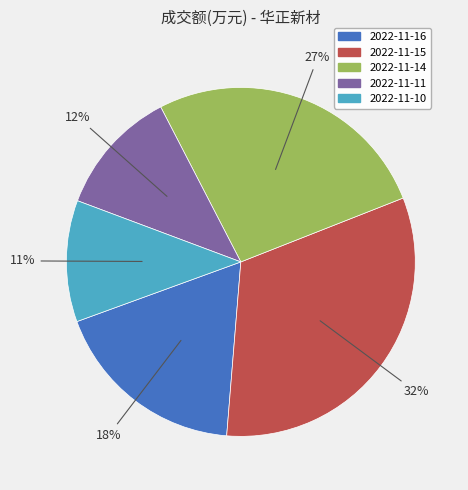

Do 2022-11-14 and 2022-11-11 together represent more than half of the pie?

No